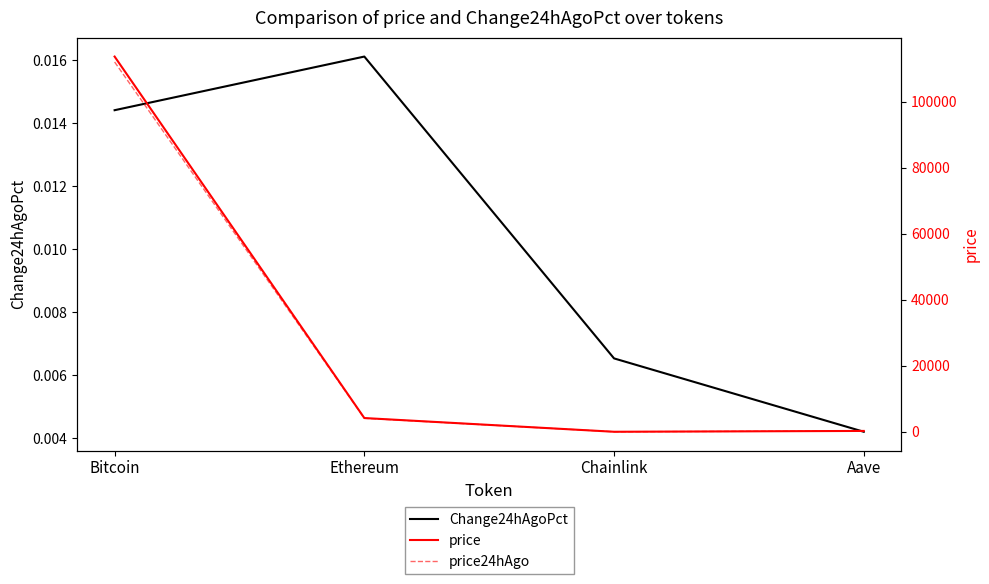

At how many categories does at least one series exceed 91406?

1